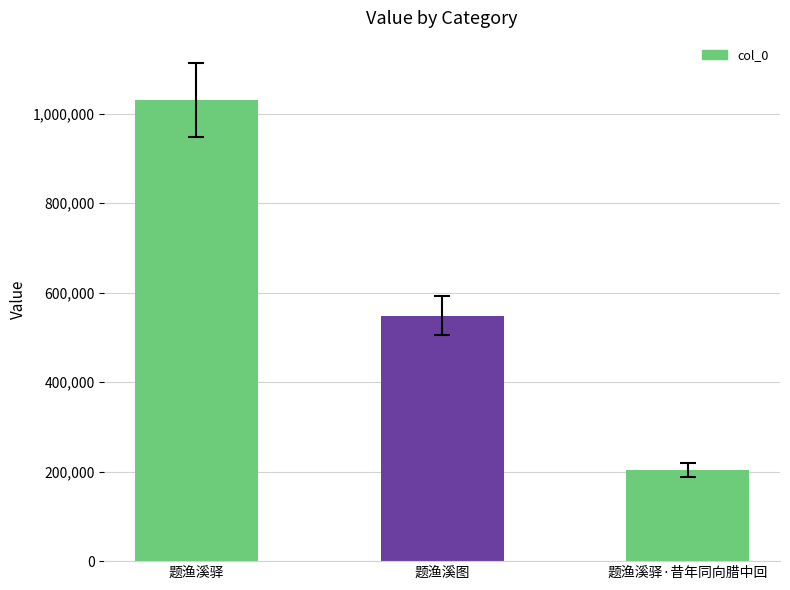

How many values are below 548462?

1